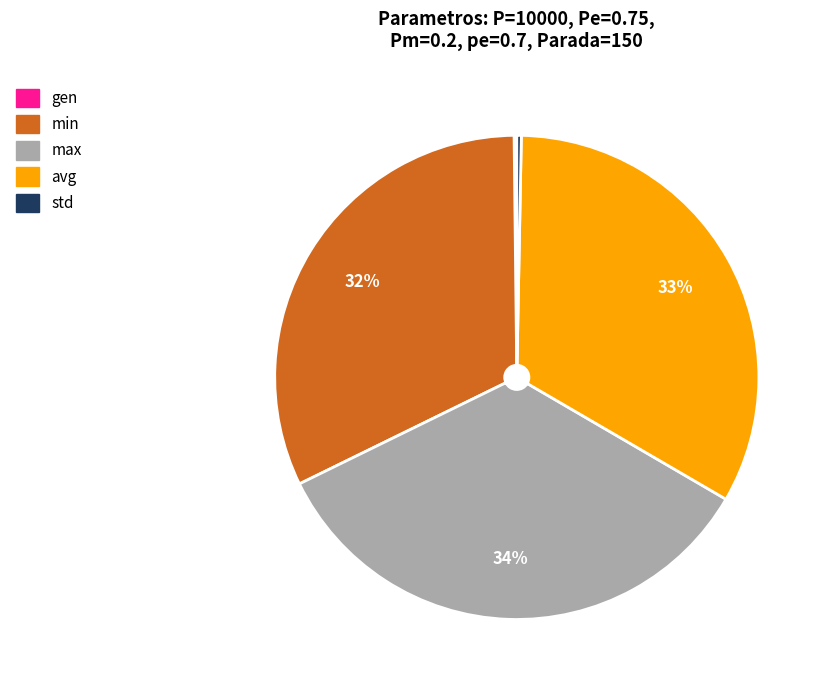

Which has a higher value, std or avg?

avg